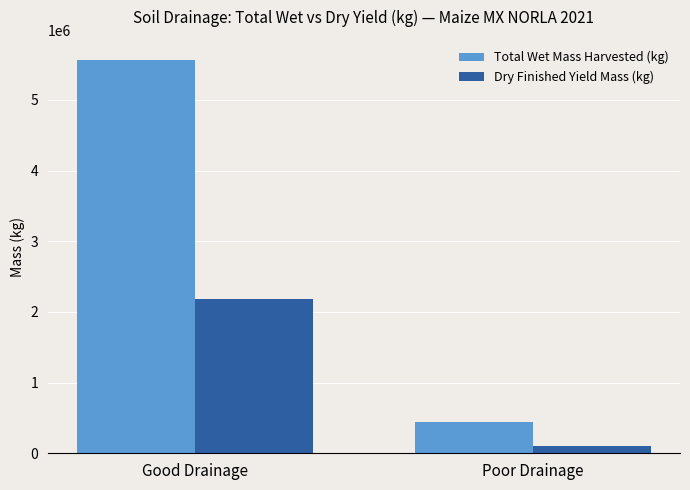

What is the approximate value of Total Wet Mass Harvested (kg) at Good Drainage?

5570357.0